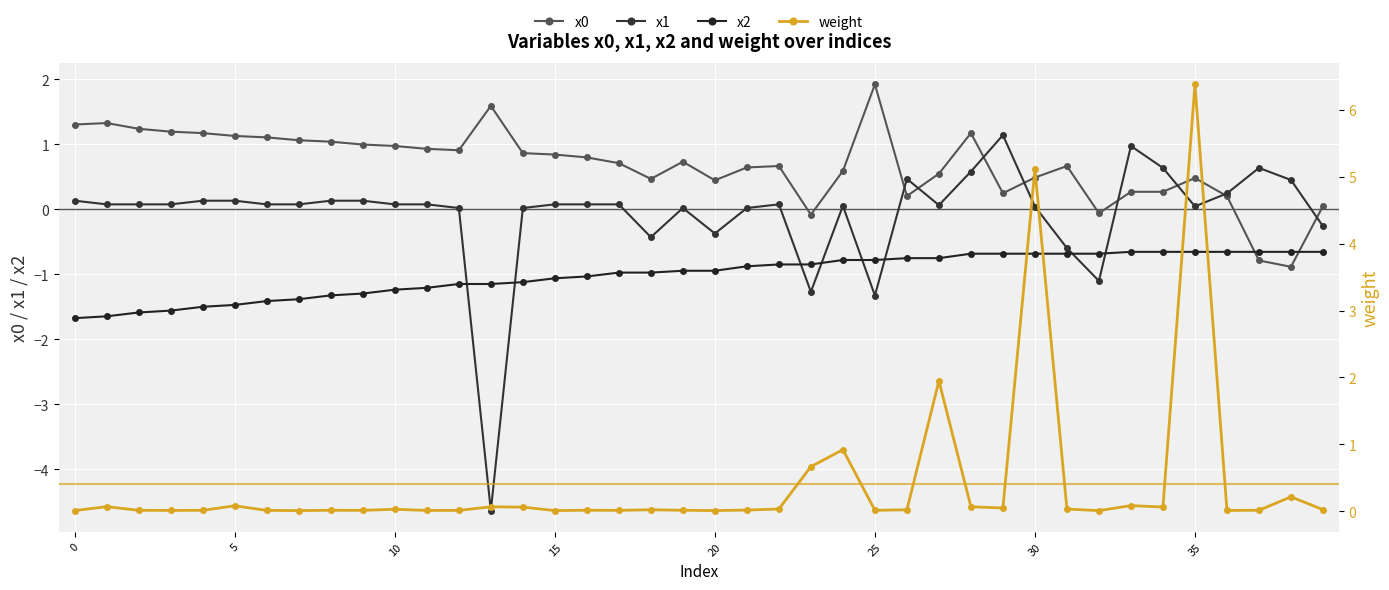

What is the label of the 30th point from the left?

29